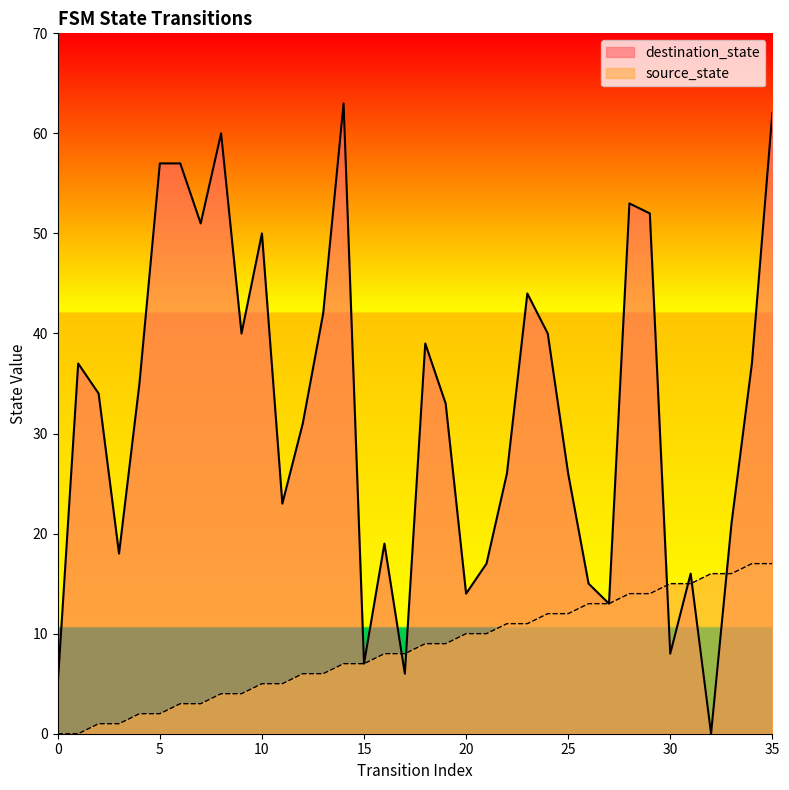

Which series has the largest range (max minus min)?

destination_state